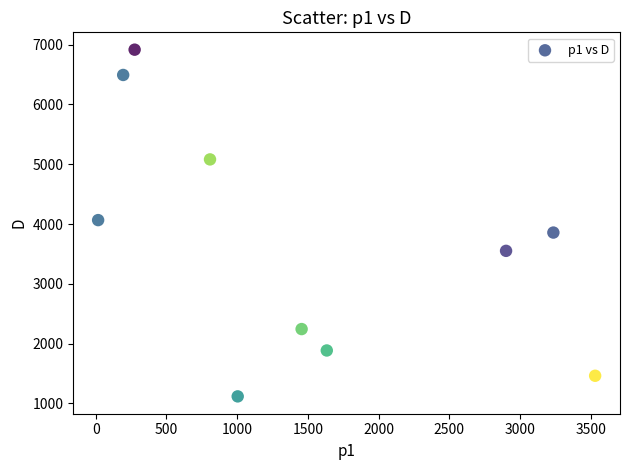

What is the range of Y values (max minus min)?

5797.3